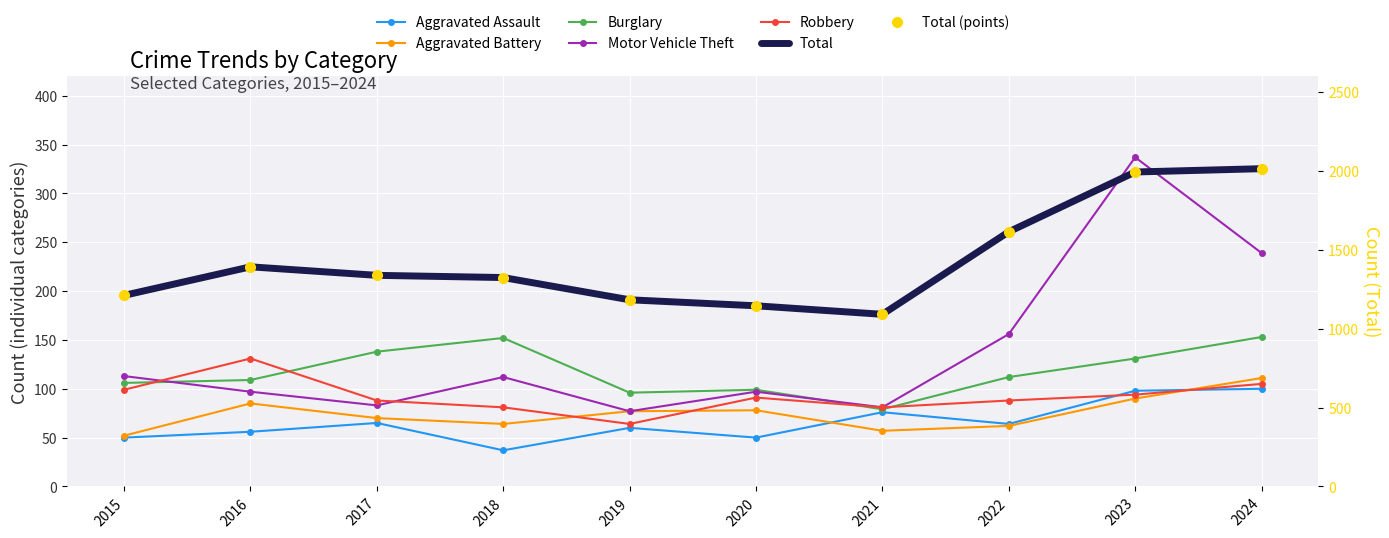

What is the highest value of the Aggravated Assault series?

100